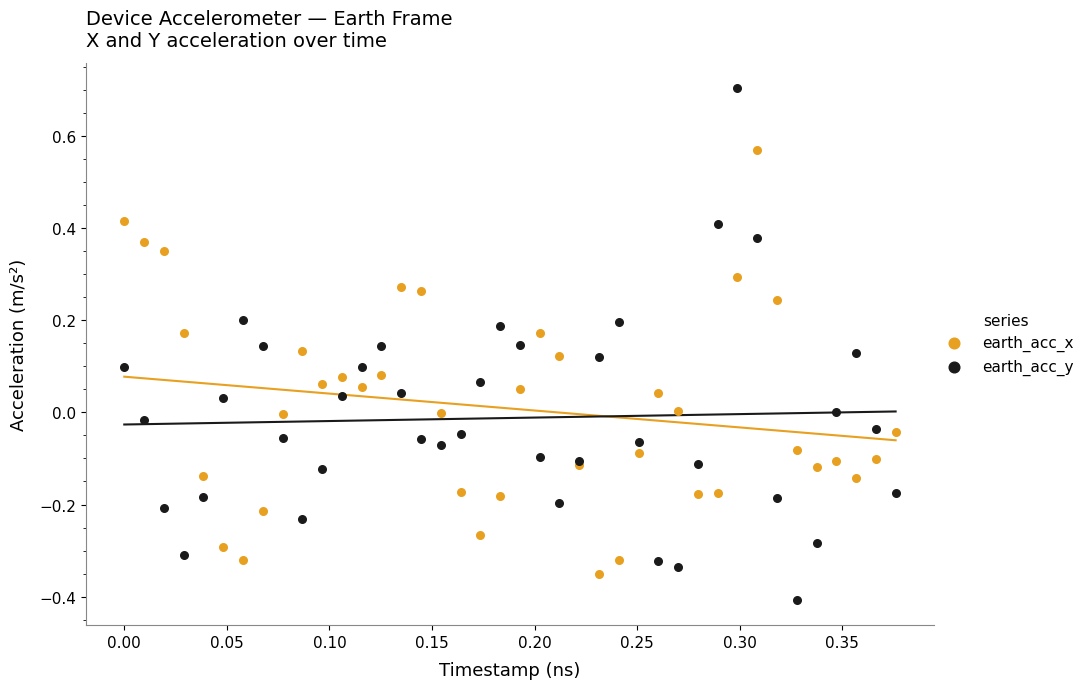

Which series has the widest spread of Y values?

earth_acc_y